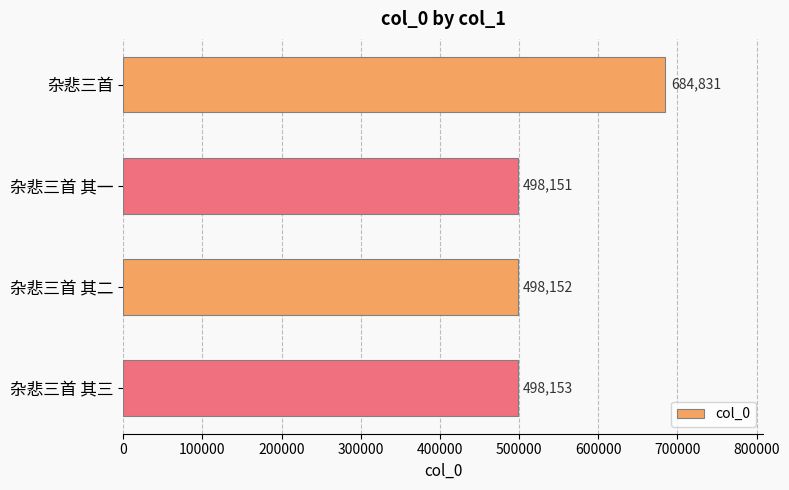

How many bars are there in total?

4